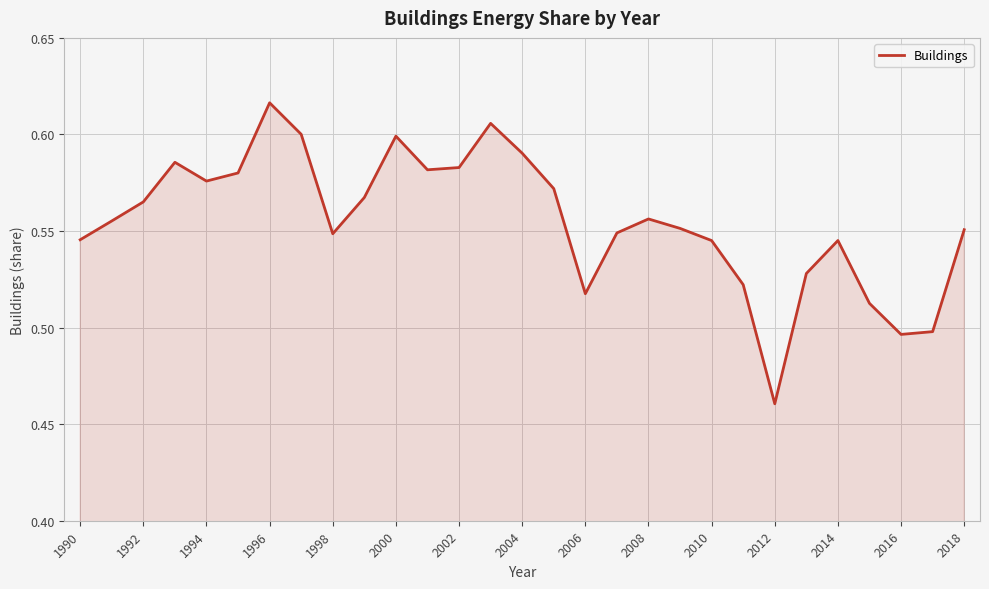

How many interior local valleys (lower than both neighbors) does the data have?

6